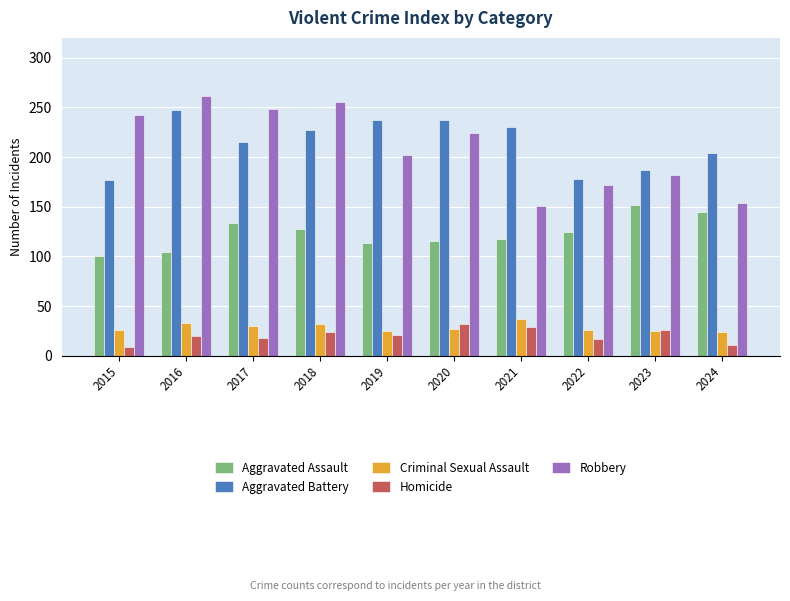

What is the sum of the Criminal Sexual Assault values at 2017 and 2024?

54